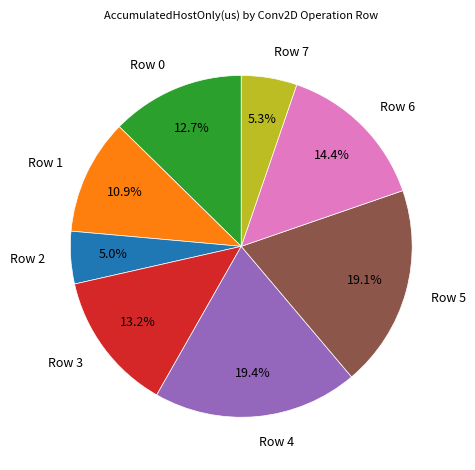

To the nearest percent, what percentage of the pie is Row 6?

14%